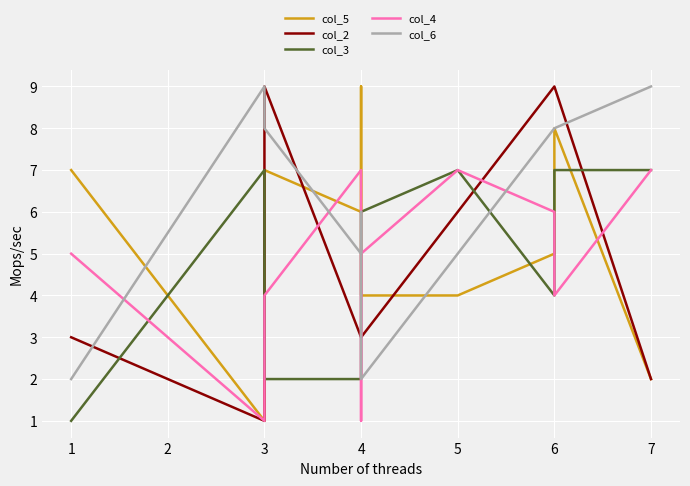

What is the value of the col_3 point at the 7th from the left?

7